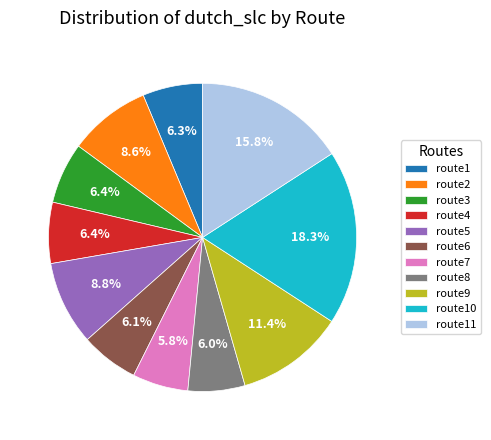

Do route7 and route5 together represent more than half of the pie?

No